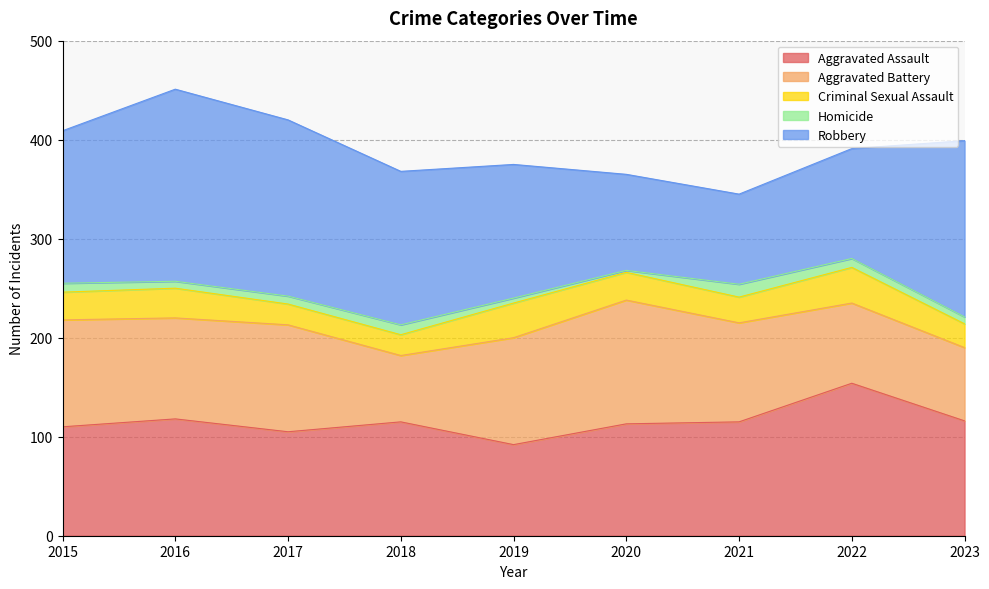

List the series in order of their peak value, highest first.

Robbery, Aggravated Assault, Aggravated Battery, Criminal Sexual Assault, Homicide